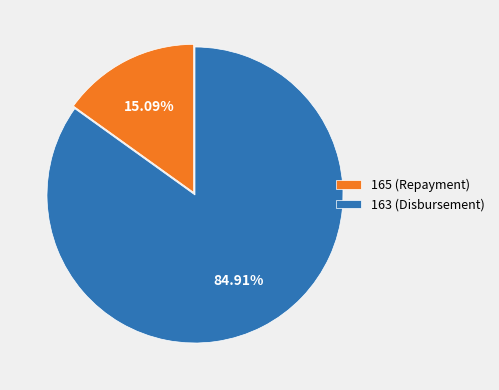

Count the number of slices in the pie.

2